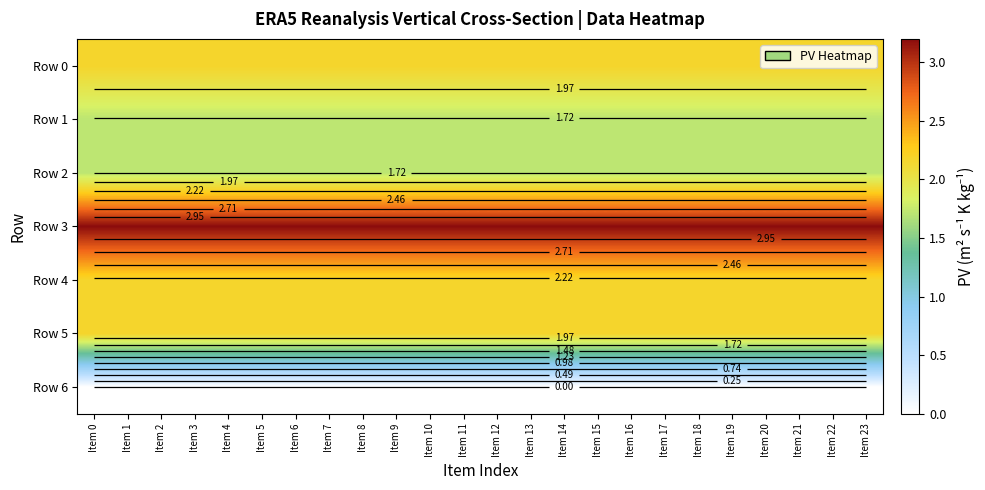

What is the maximum value for Row 2?

1.7